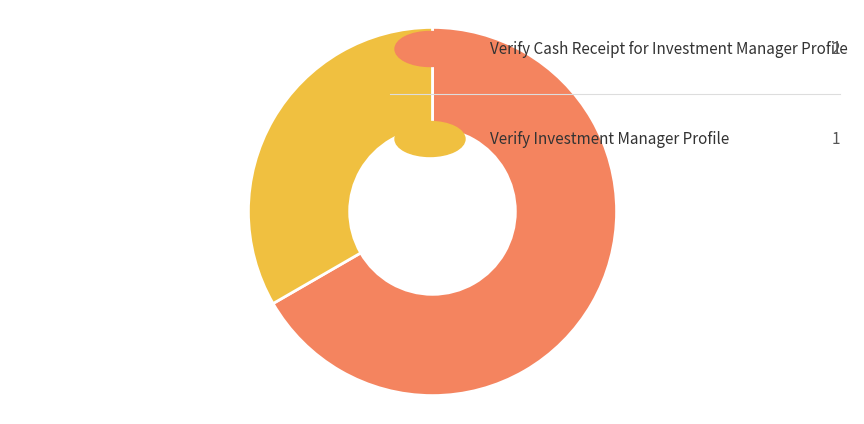

Is there a majority slice in this chart?

Yes